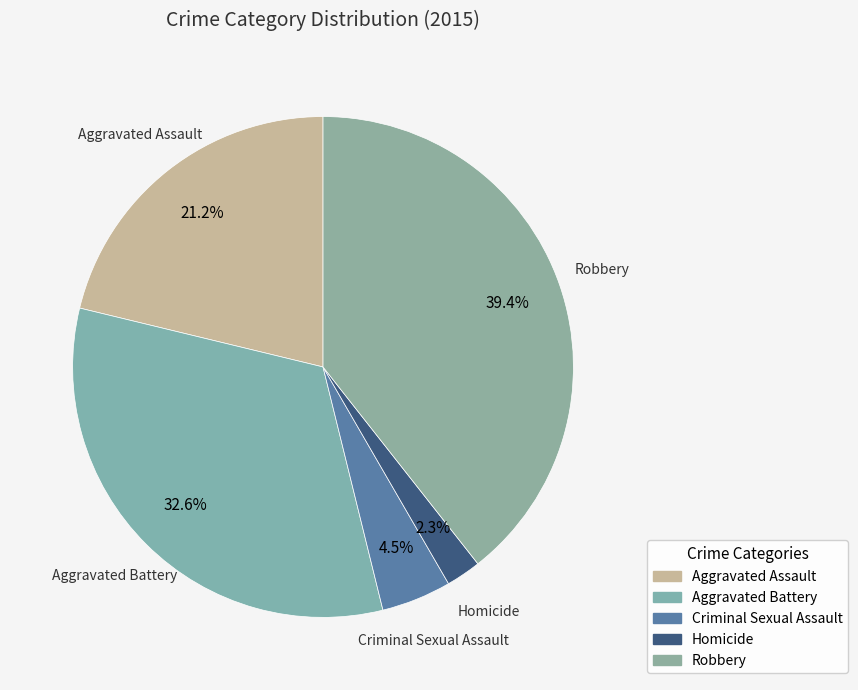

What is the ratio of the value at Aggravated Assault to the value at Criminal Sexual Assault?

4.7